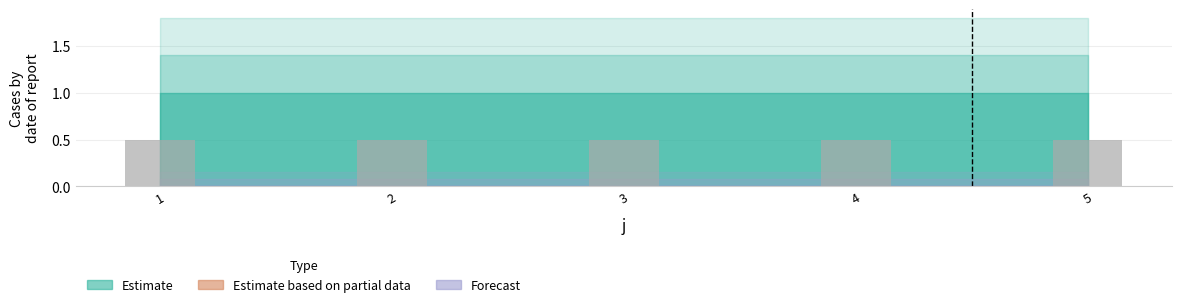

Which label corresponds to the largest value in the chart?

1